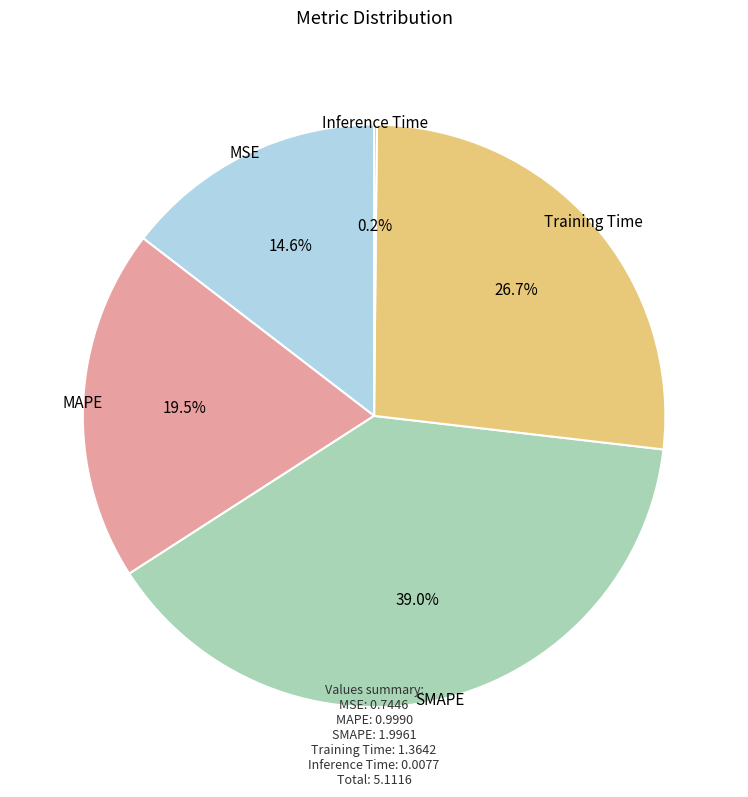

Does any single category account for the majority?

No